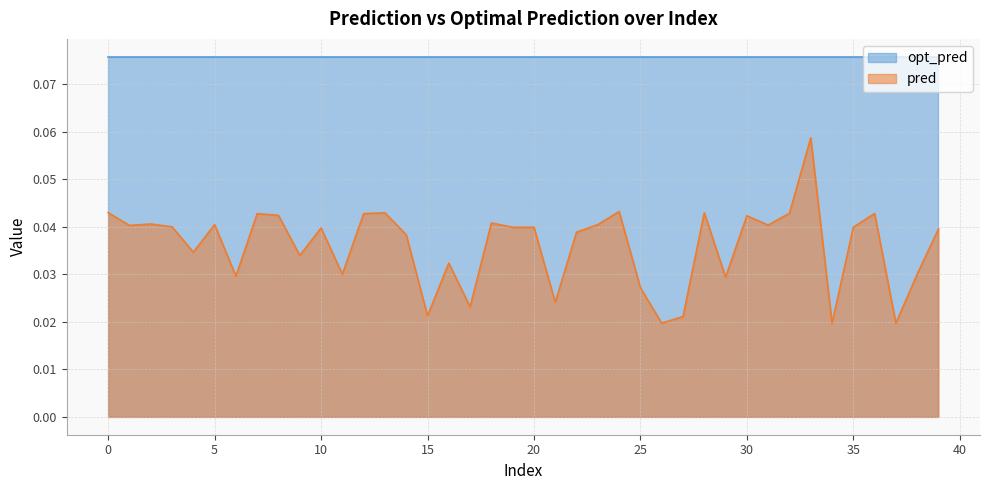

How many interior local peaks (higher than both neighbors) does the data have?

12